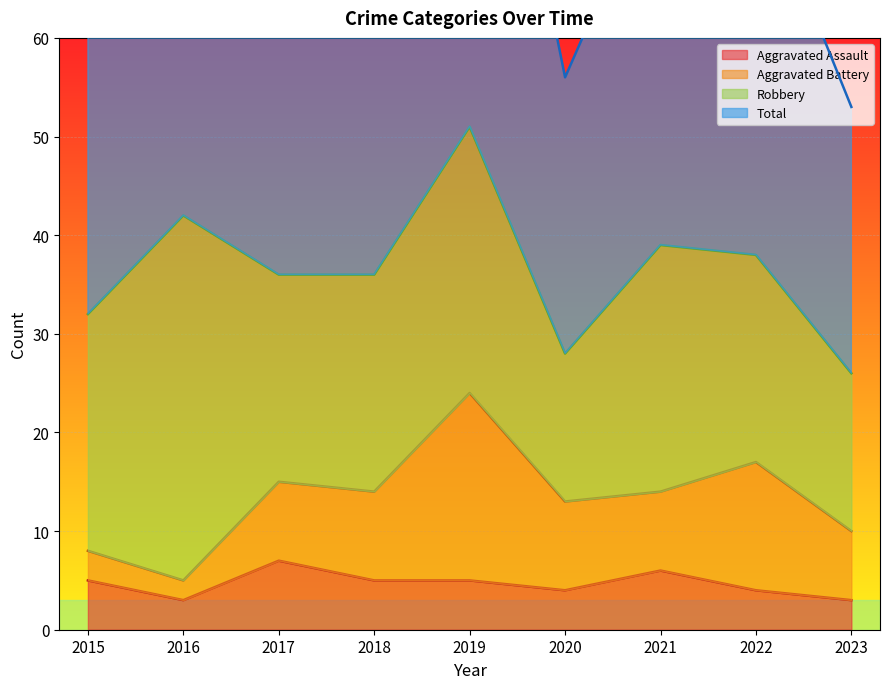

Reading left to right, what are all the values shown in this chart?

Aggravated Assault: 5	3	7	5	5	4	6	4	3
Total: 64	84	72	74	104	56	78	77	53